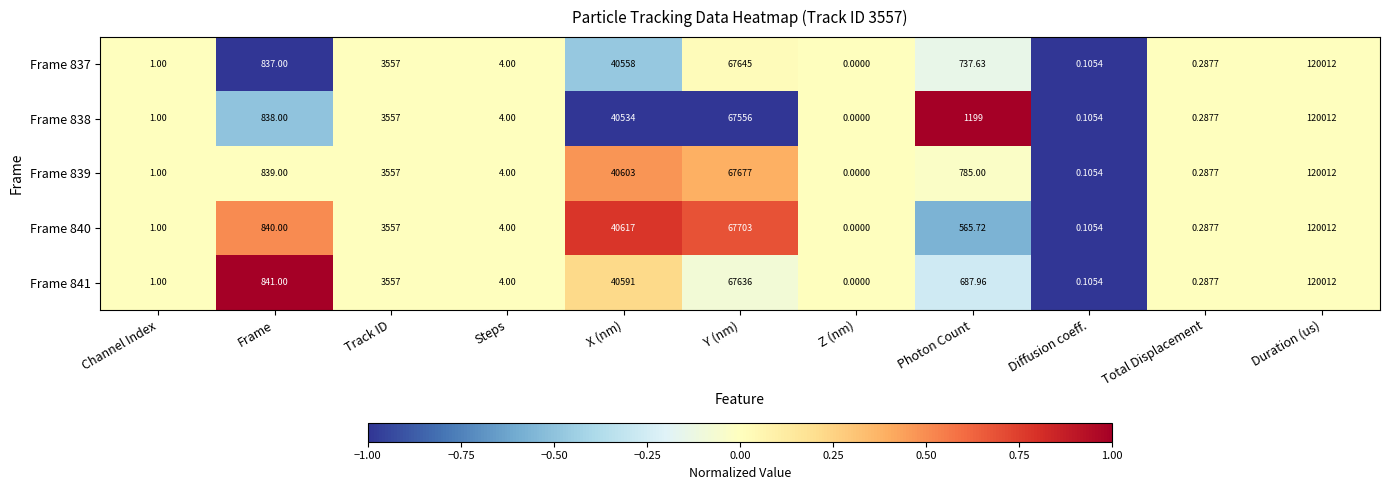

What is the maximum value shown in the chart?

120012.0